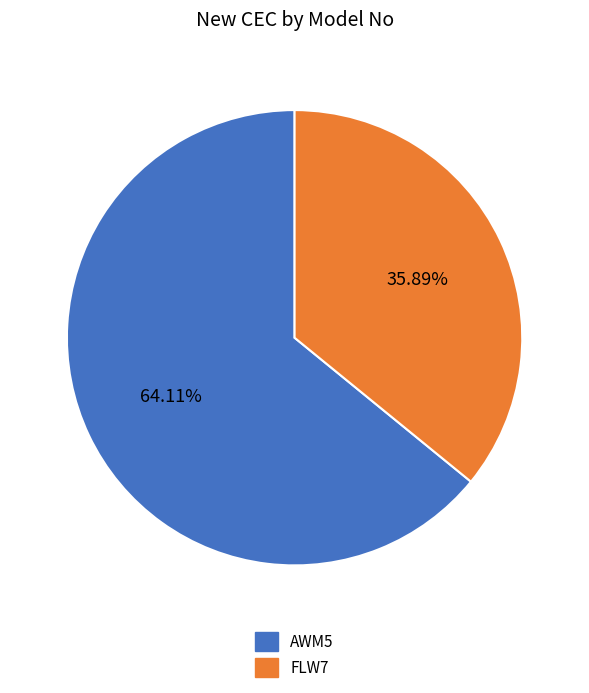

What percentage is NOT represented by FLW7?

64.1%